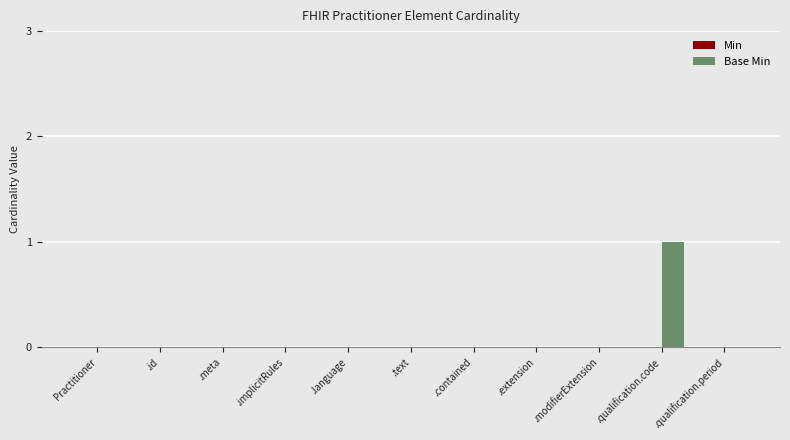

The chart shows a value of 1 at .id. True or false?

False